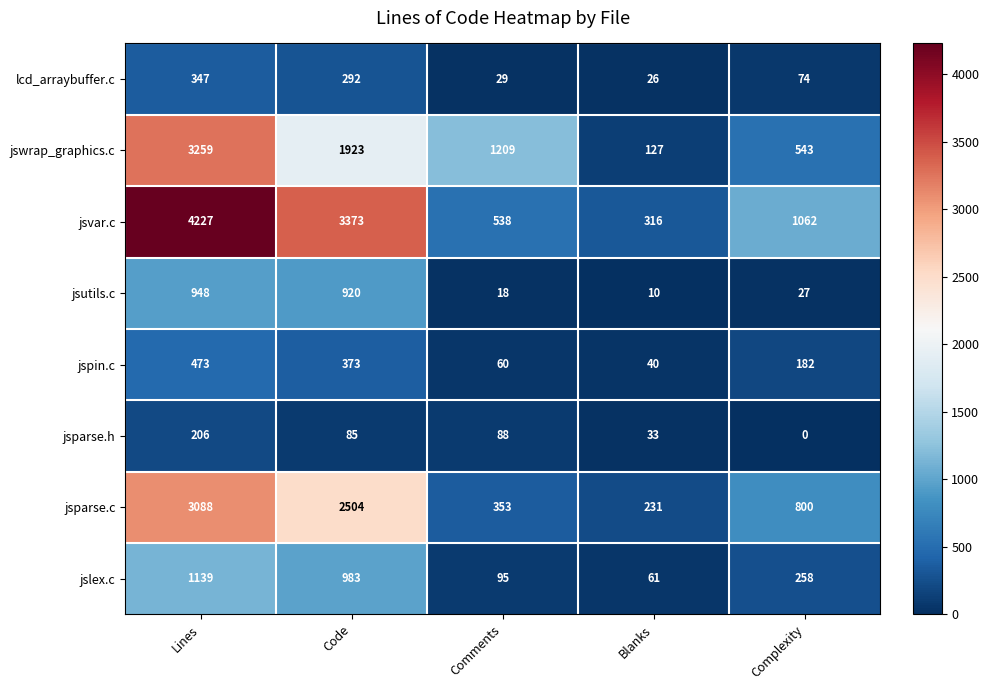

Which series has the widest spread of values?

jsvar.c